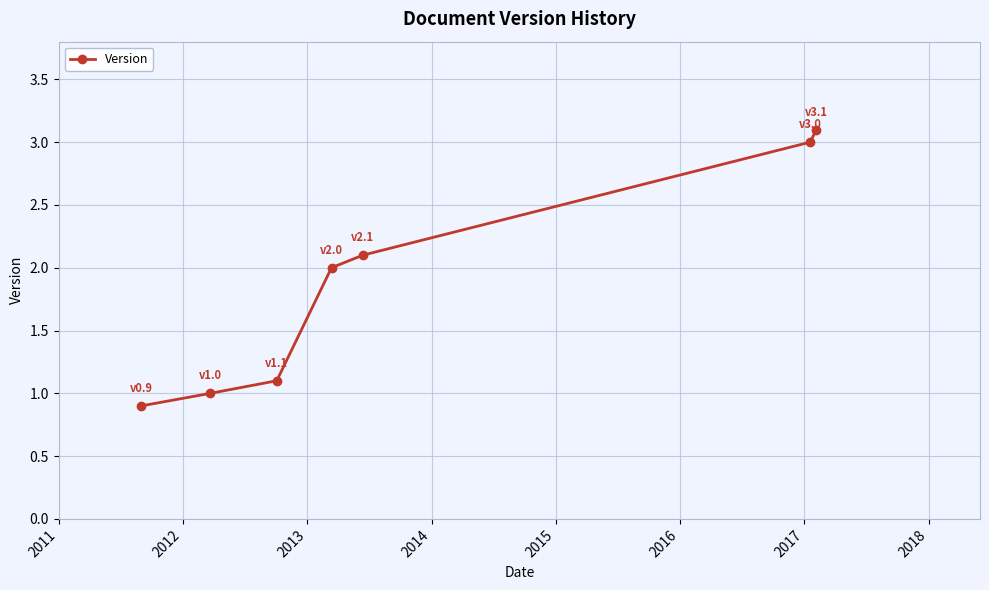

What is the greatest value displayed?

3.1